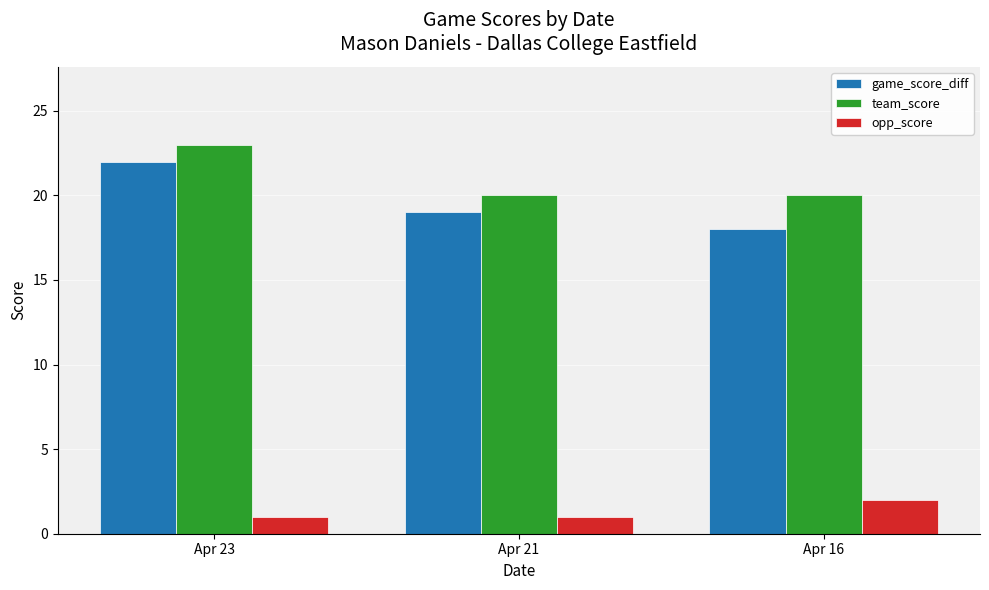

Reading left to right, transcribe all the data shown in this chart.

game_score_diff: Apr 23=22	Apr 21=19	Apr 16=18
team_score: Apr 23=23	Apr 21=20	Apr 16=20
opp_score: Apr 23=1	Apr 21=1	Apr 16=2